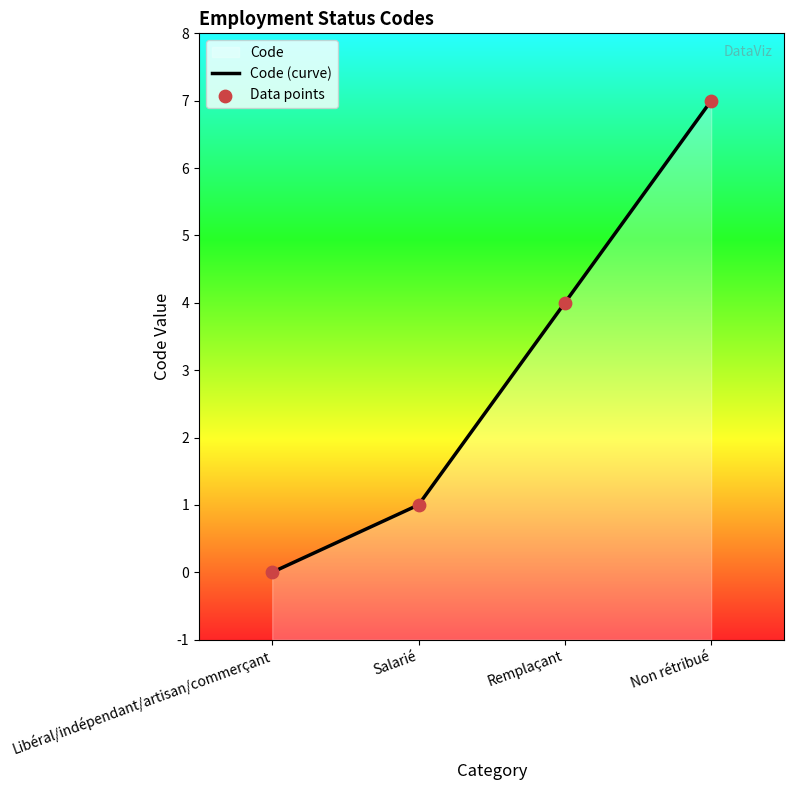

Between Libéral/indépendant/artisan/commerçant and Remplaçant, which is larger?

Remplaçant